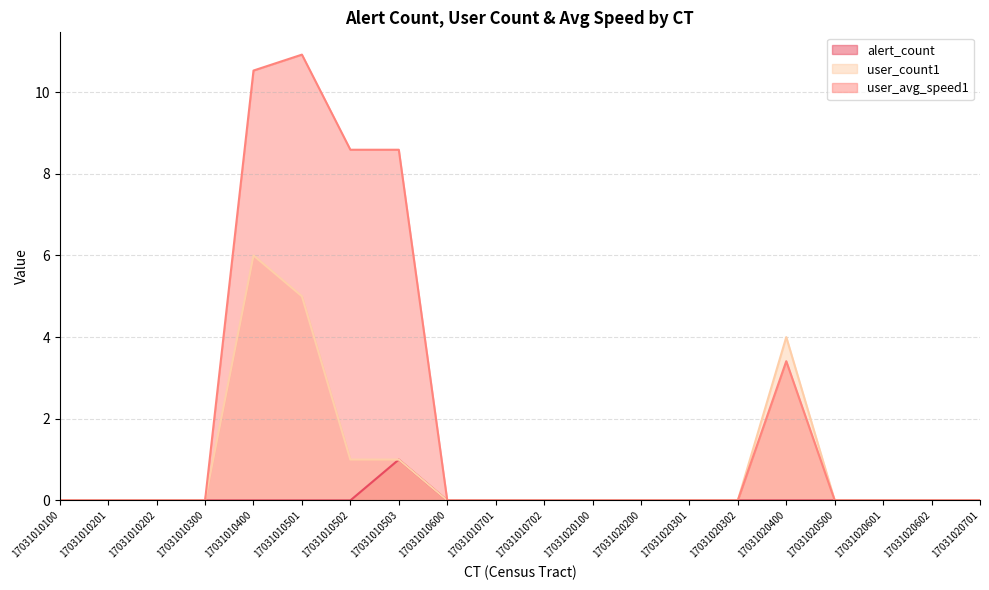

What are all the series names shown in the legend?

alert_count, user_count1, user_avg_speed1